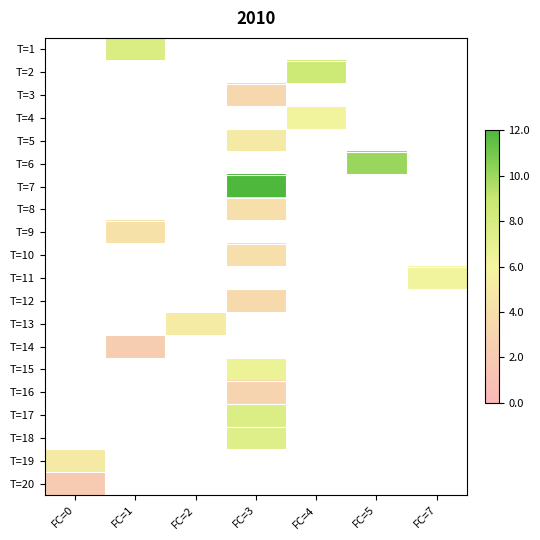

How many data points does each series have?

7